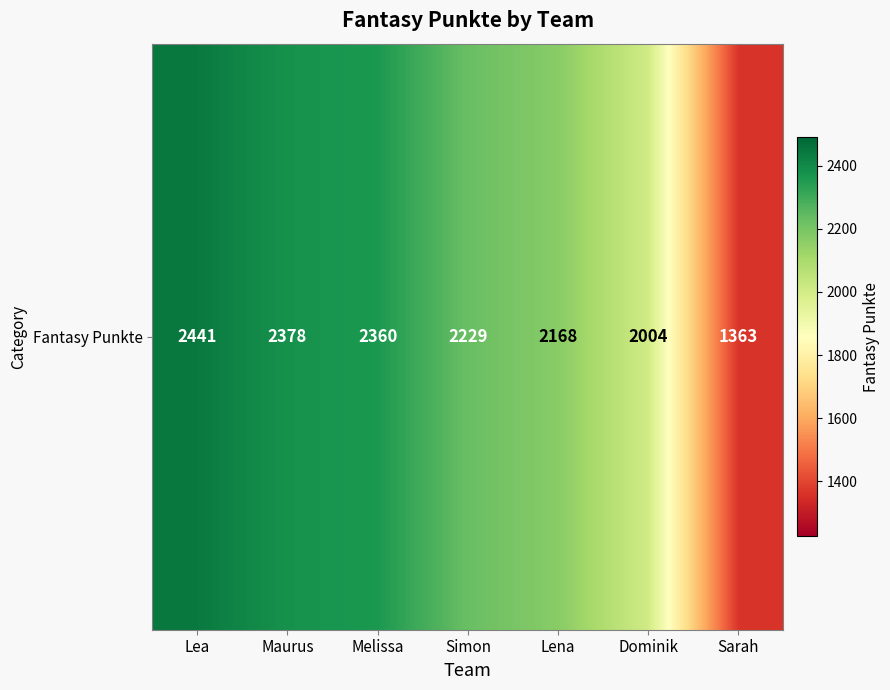

The value at Lea is 1291. True or false?

False